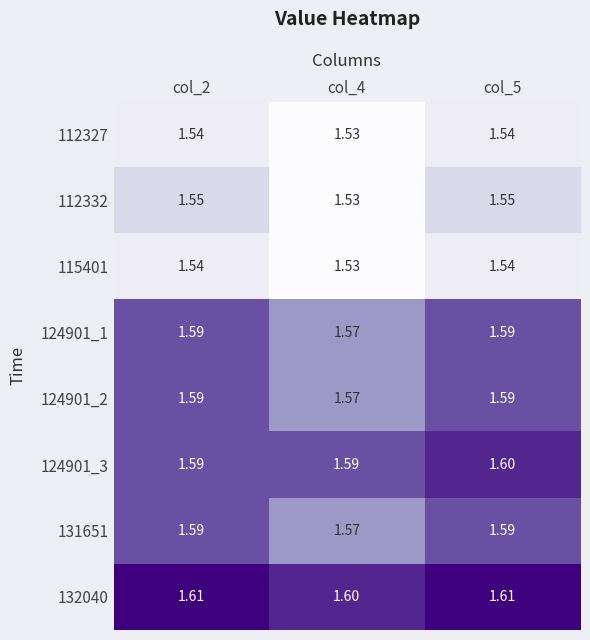

At which category is the sum across all series the highest?

col_5